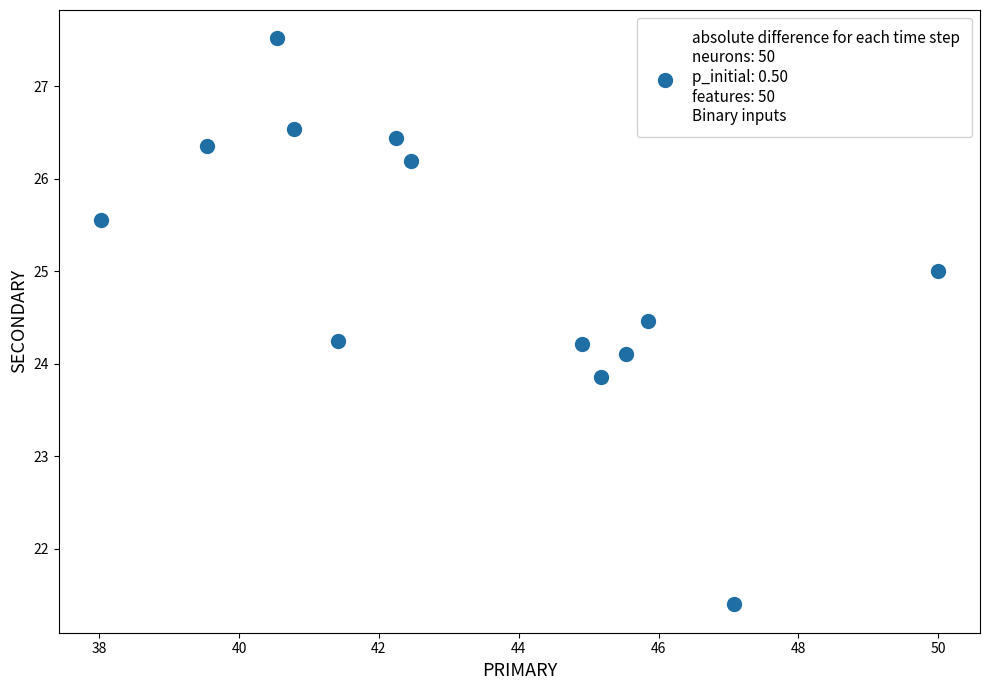

What is the range of X values (max minus min)?

12.0